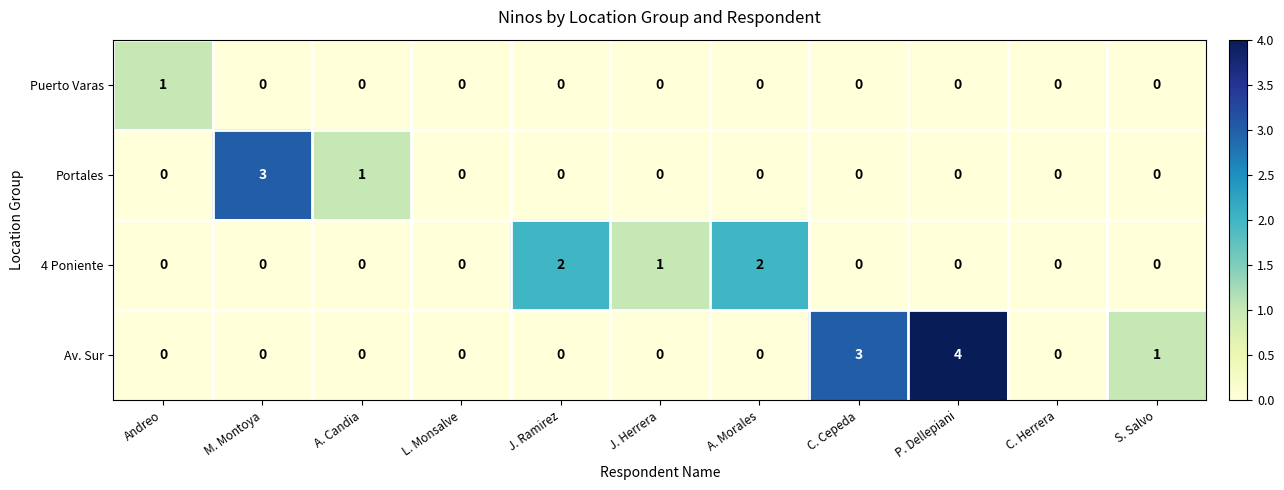

What is the spread (max minus min) of values at A. Morales?

2